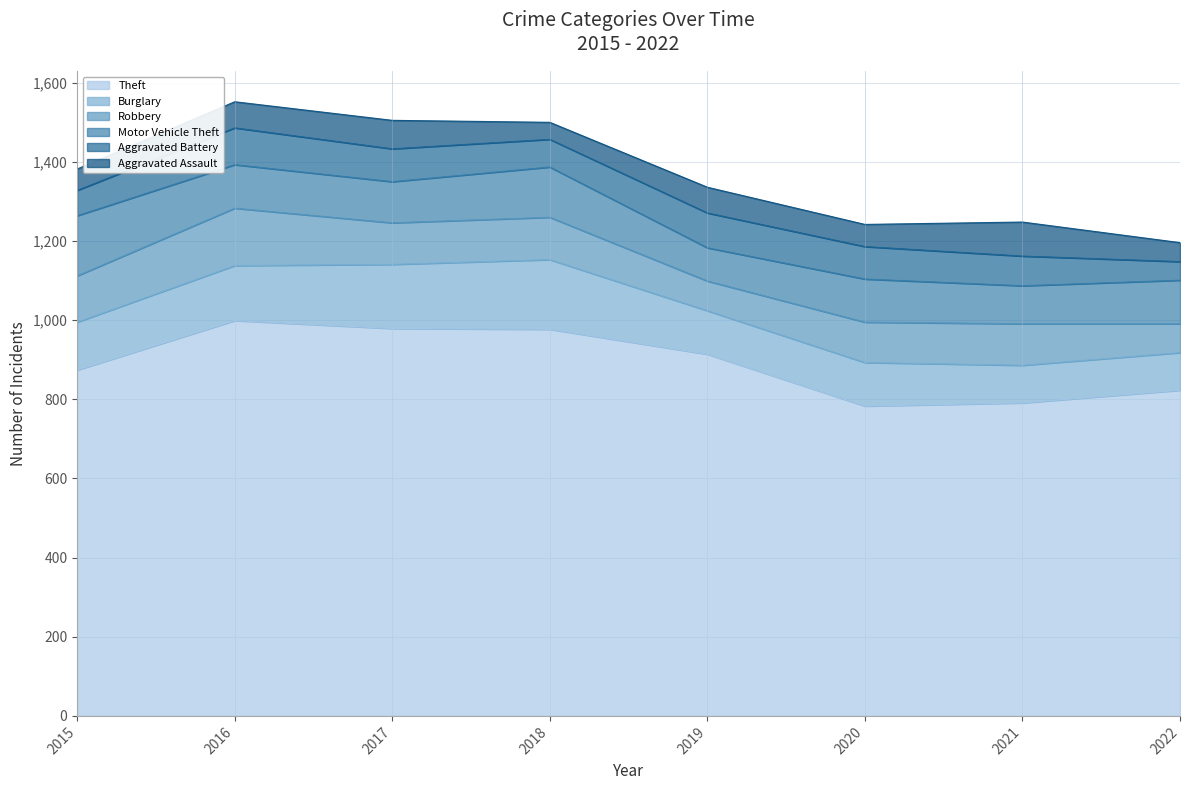

How many series are shown in this chart?

6